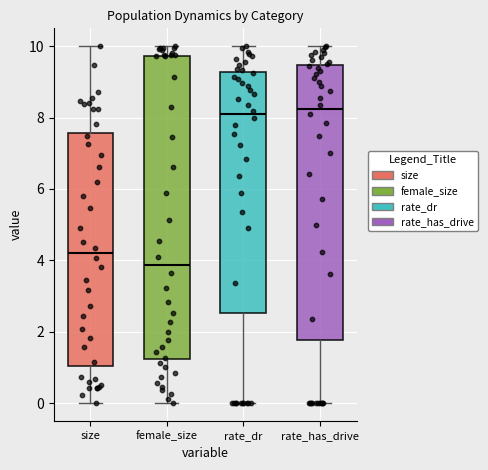

Comparing the boxes themselves (not the whiskers), which one is the tallest?

female_size